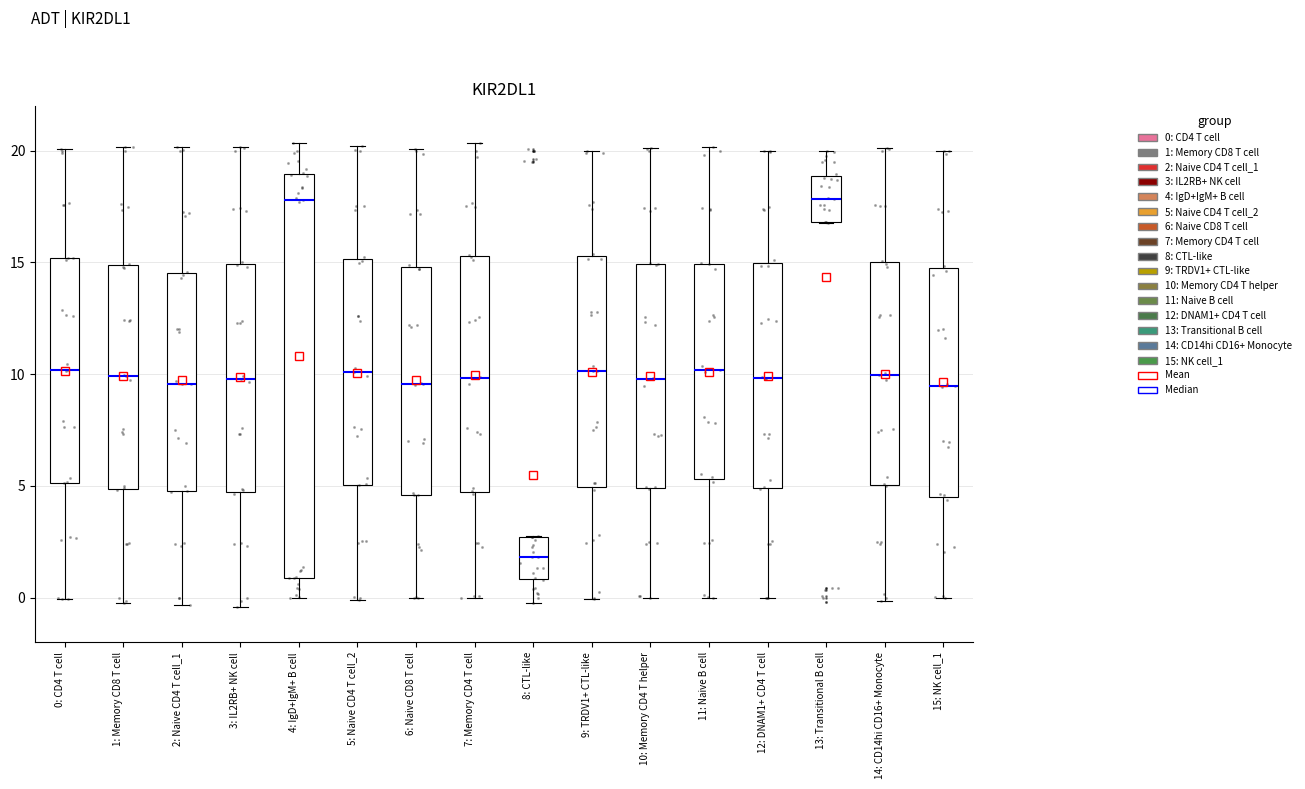

Which box's median line is the lowest?

8: CTL-like